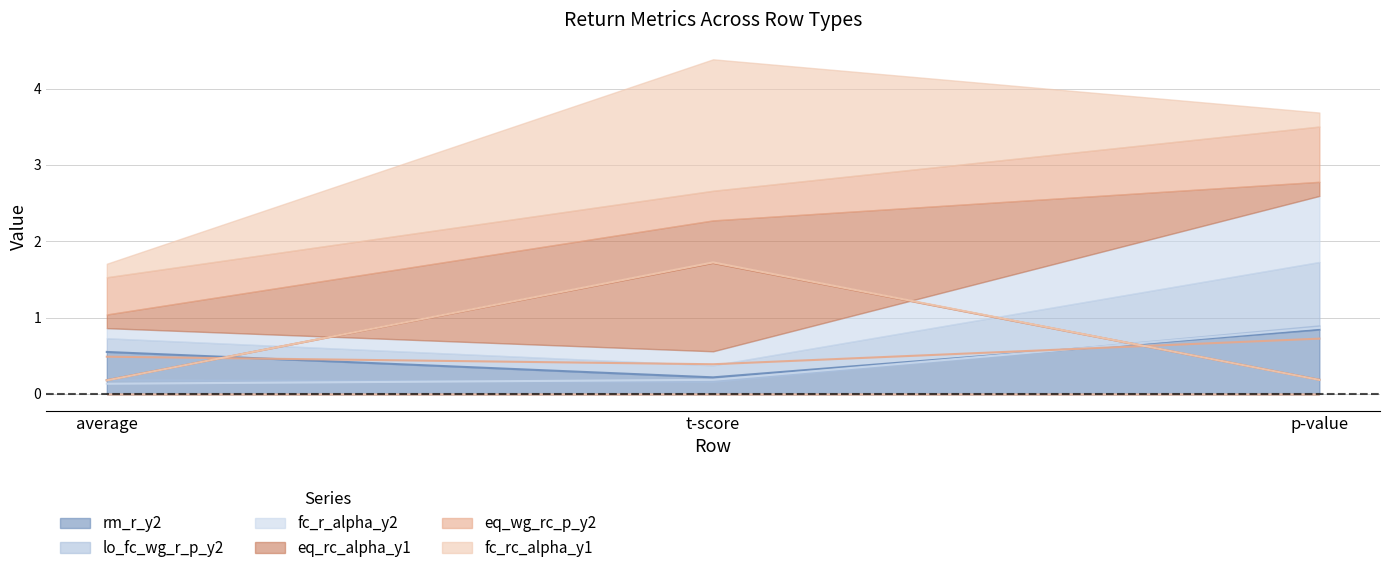

Which series has the largest range (max minus min)?

fc_rc_alpha_y1